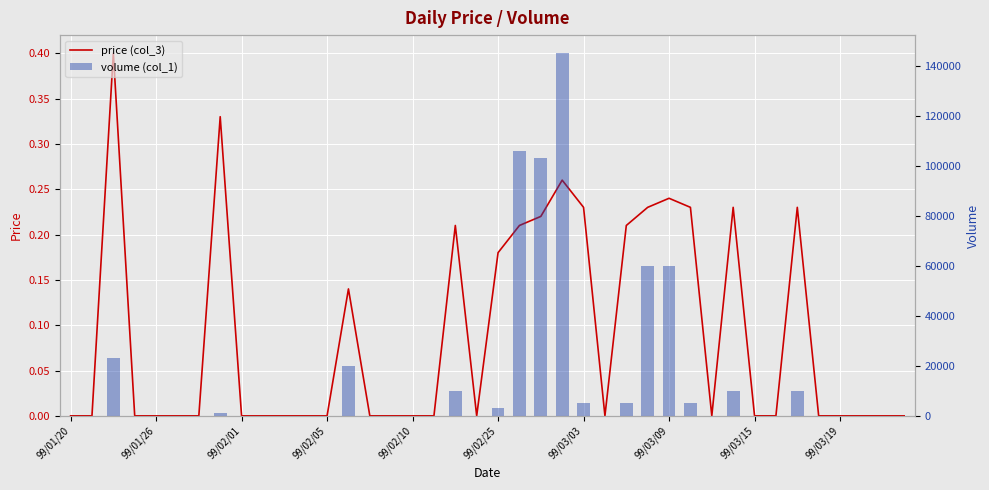

Rank the series at 35 from lowest to highest value.

price (col_3), volume (col_1)